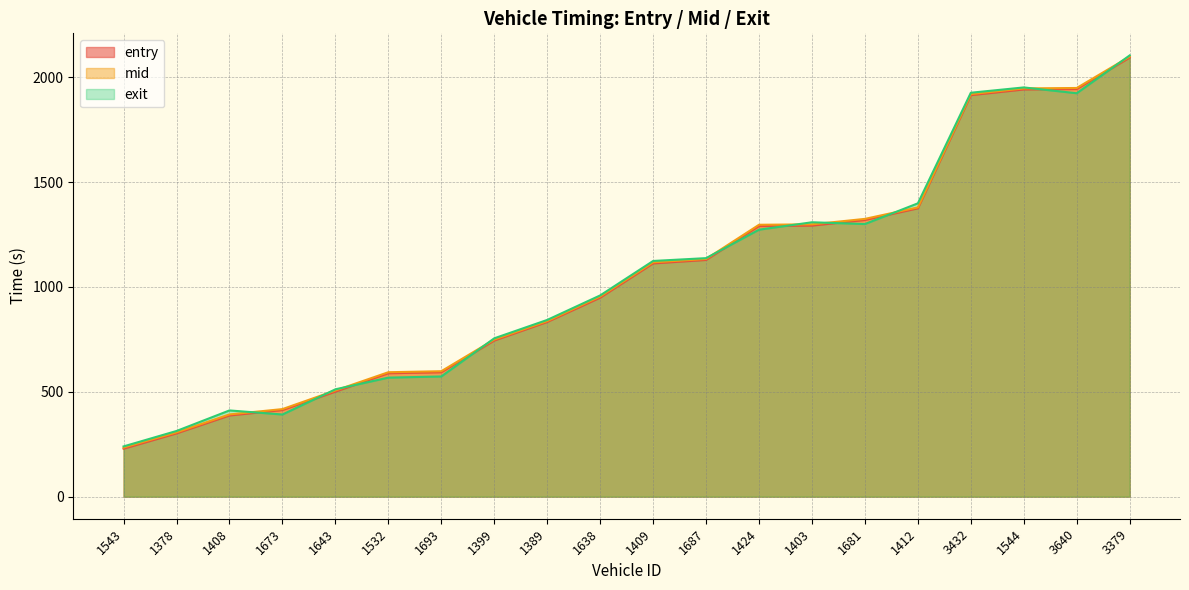

Rank the categories by mid value from highest to lowest.

3379, 3640, 1544, 3432, 1412, 1681, 1403, 1424, 1687, 1409, 1638, 1389, 1399, 1693, 1532, 1643, 1673, 1408, 1378, 1543